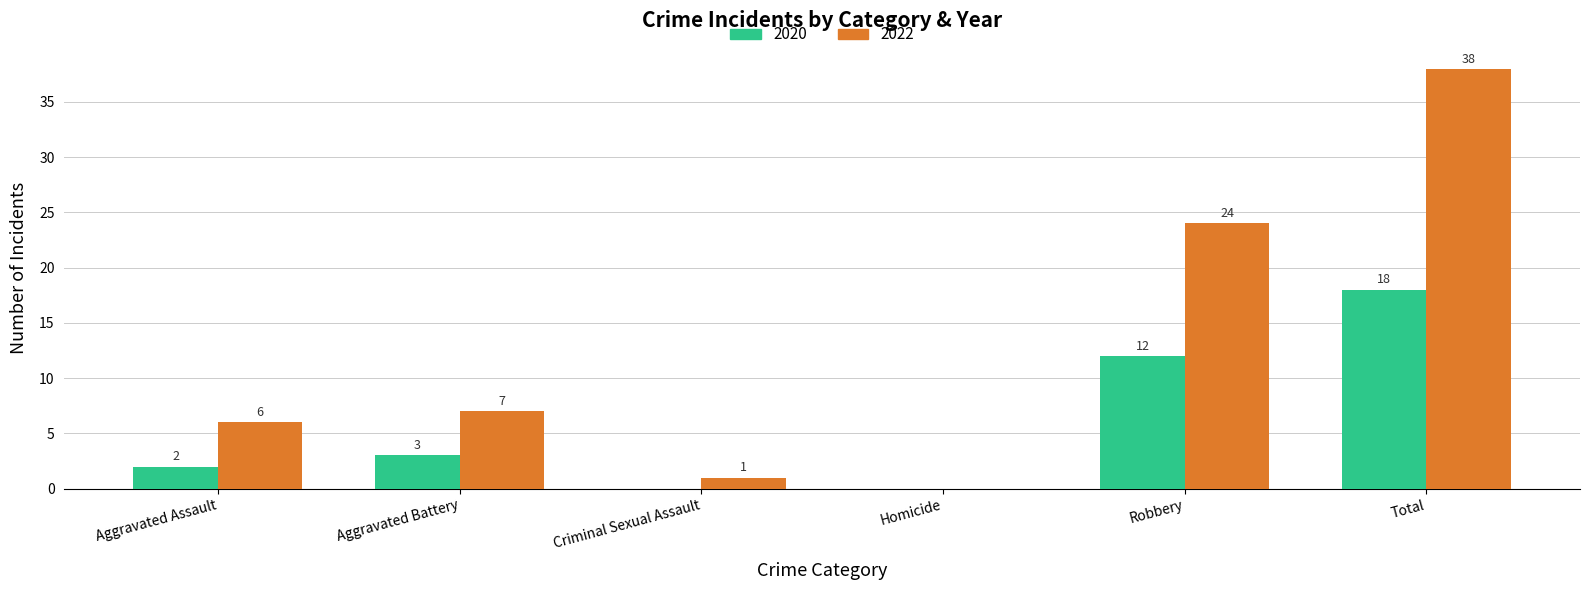

At which category is the sum across all series the highest?

Total